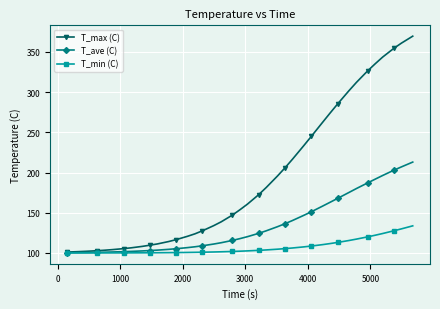

Rank the series by their maximum value, from highest to lowest.

T_max (C), T_ave (C), T_min (C)